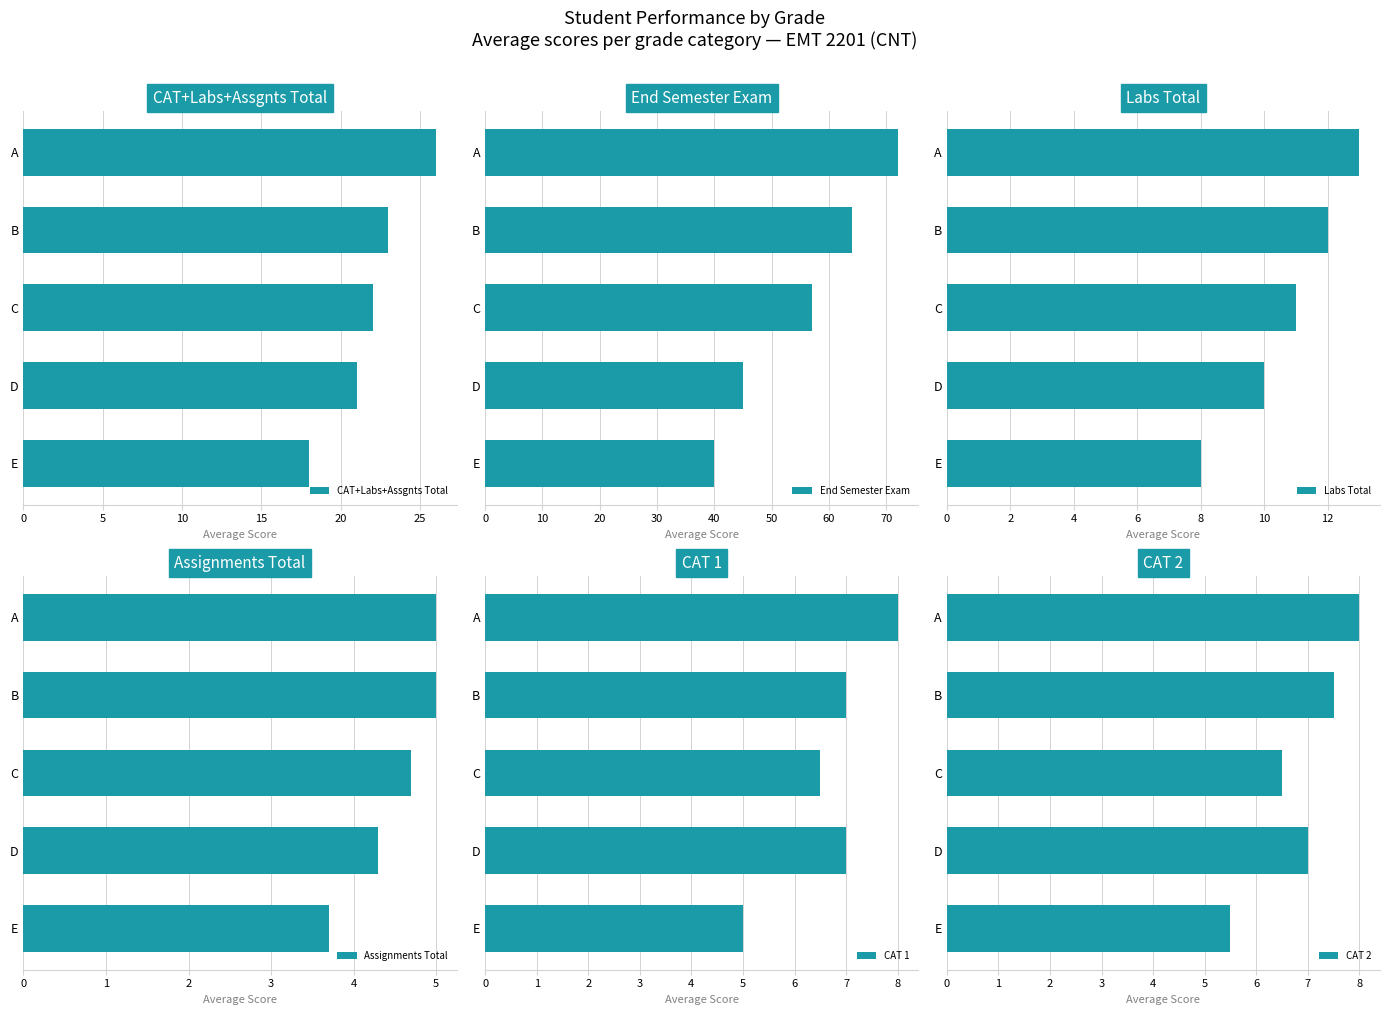

List the labels in order of CAT+Labs+Assgnts Total value, largest first.

A, B, C, D, E